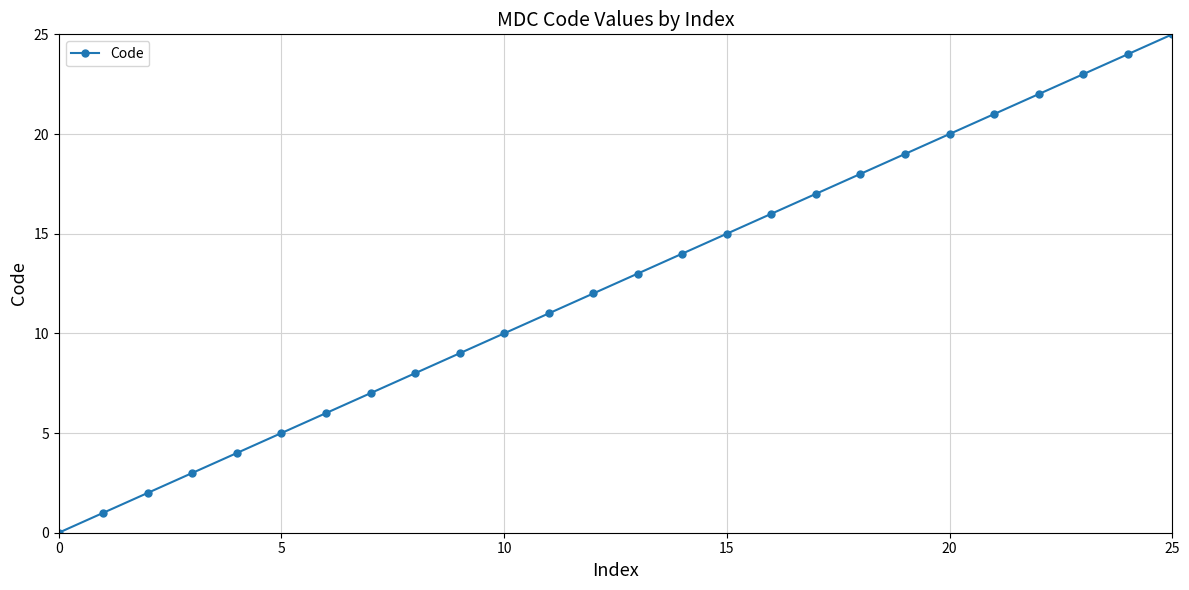

Is this an area chart (filled region under the line)?

No